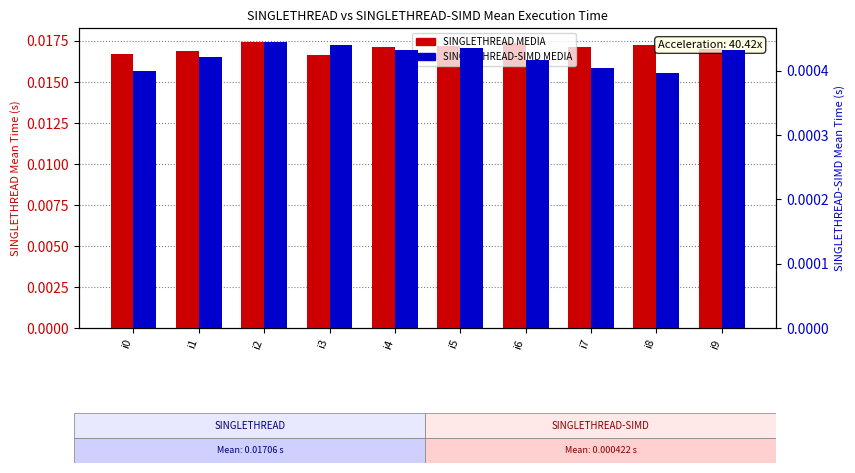

The SINGLETHREAD MEDIA series shows 0.0 at i4. True or false?

True